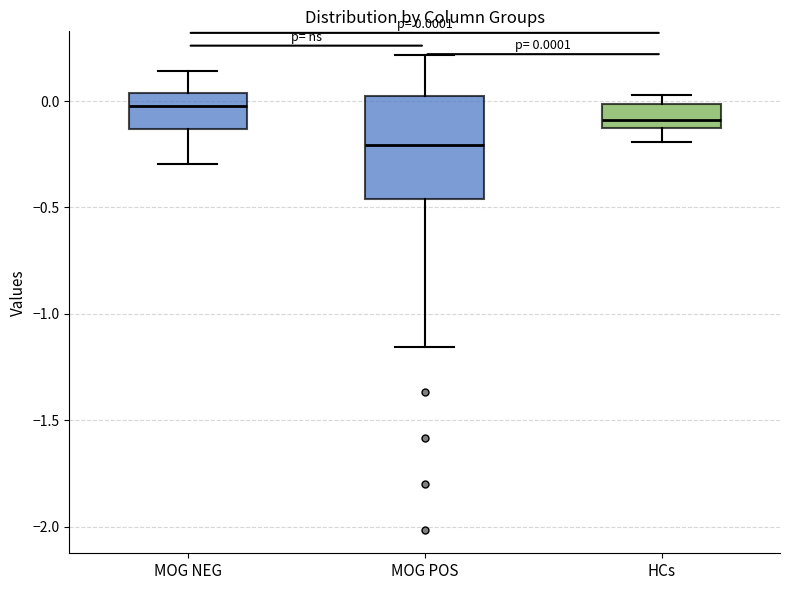

Which box has the highest median line?

MOG NEG